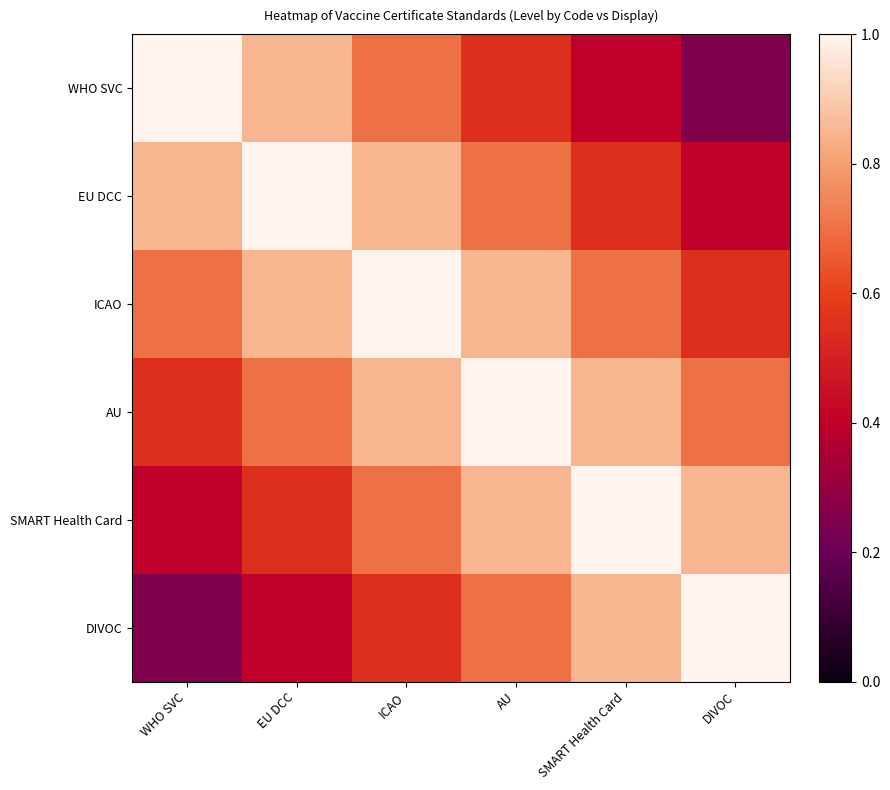

Which series has the largest total across all categories?

ICAO